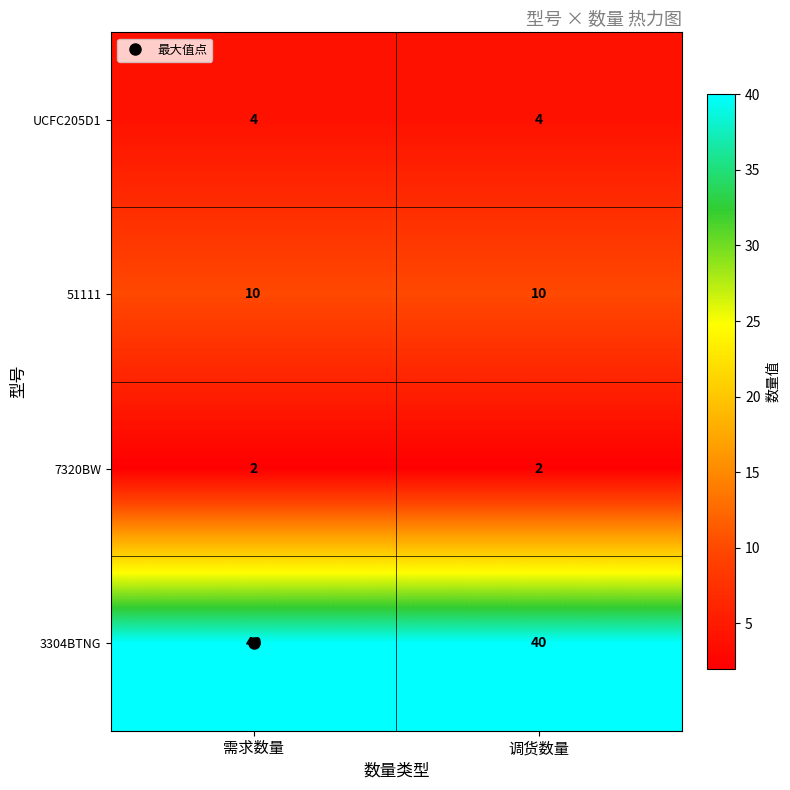

At 调货数量, list the series in order from largest to smallest.

3304BTNG, 51111, UCFC205D1, 7320BW